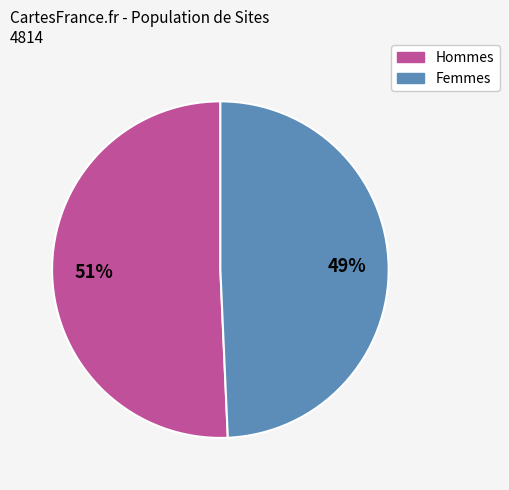

To the nearest percent, what is the average slice percentage?

50%